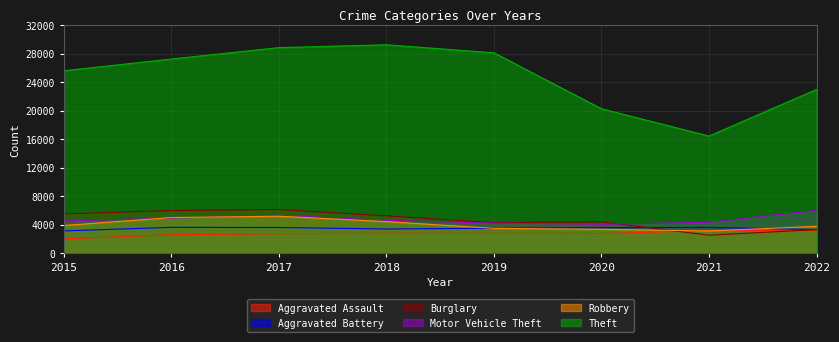

Reading left to right, transcribe all the data shown in this chart.

Aggravated Assault: 2036	2616	2755	2826	2795	2781	3206	3246
Aggravated Battery: 3151	3651	3629	3421	3524	3615	3633	3343
Burglary: 5524	6006	6145	5261	4312	4426	2553	3332
Motor Vehicle Theft: 4556	4937	5348	4633	4245	4078	4365	6038
Robbery: 3907	5026	5209	4453	3509	3377	3140	3795
Theft: 25598	27244	28842	29236	28110	20270	16448	22971